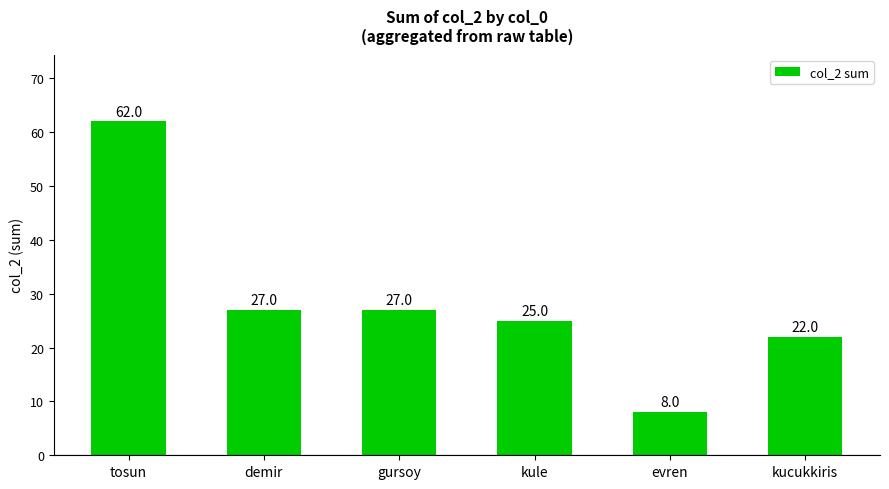

What is the value of the 5th bar from the left?

8